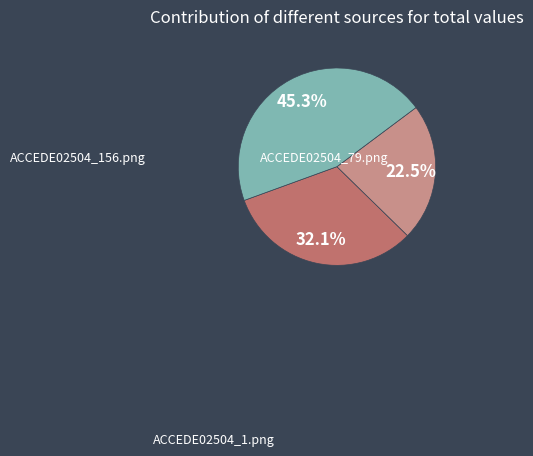

To the nearest percent, what is the average slice percentage?

33%